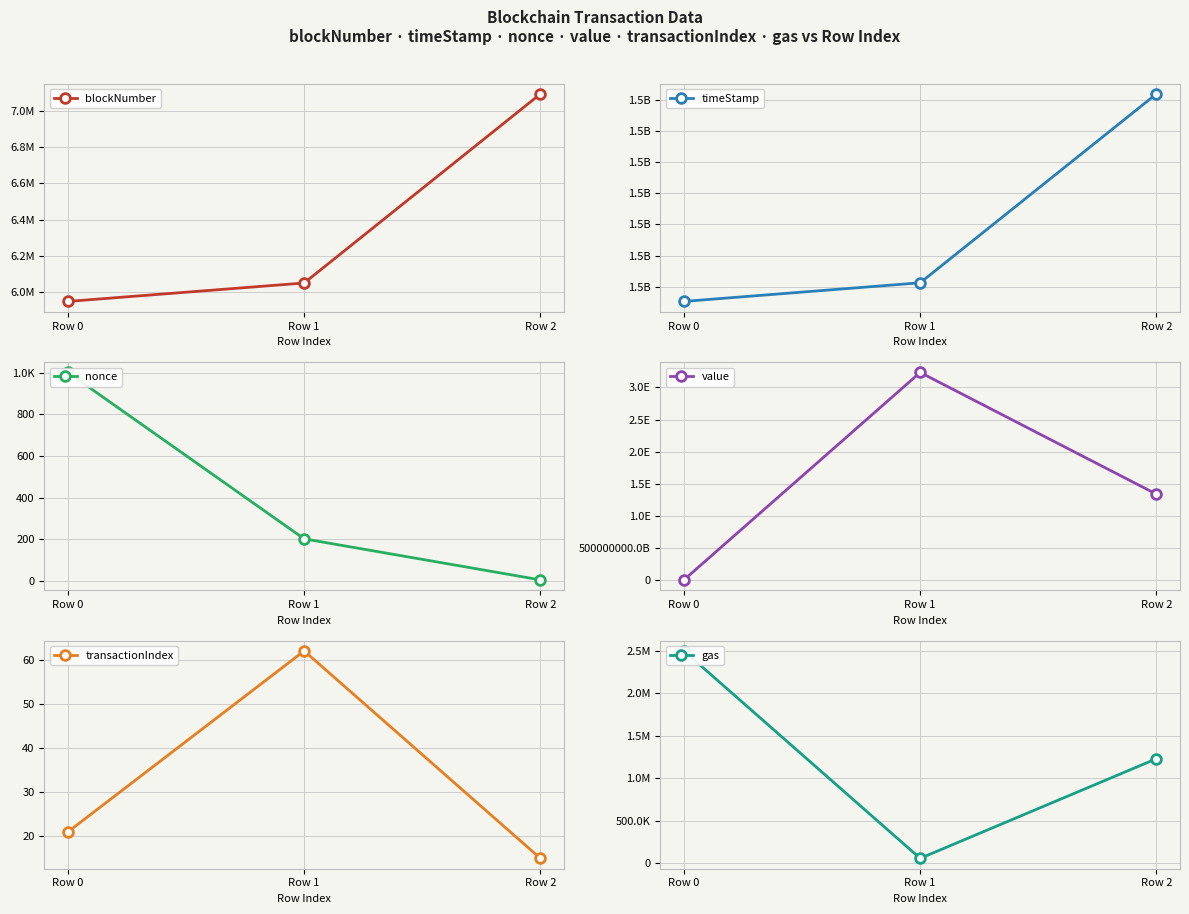

Is it true that nonce equals 69 at Row 1?

False